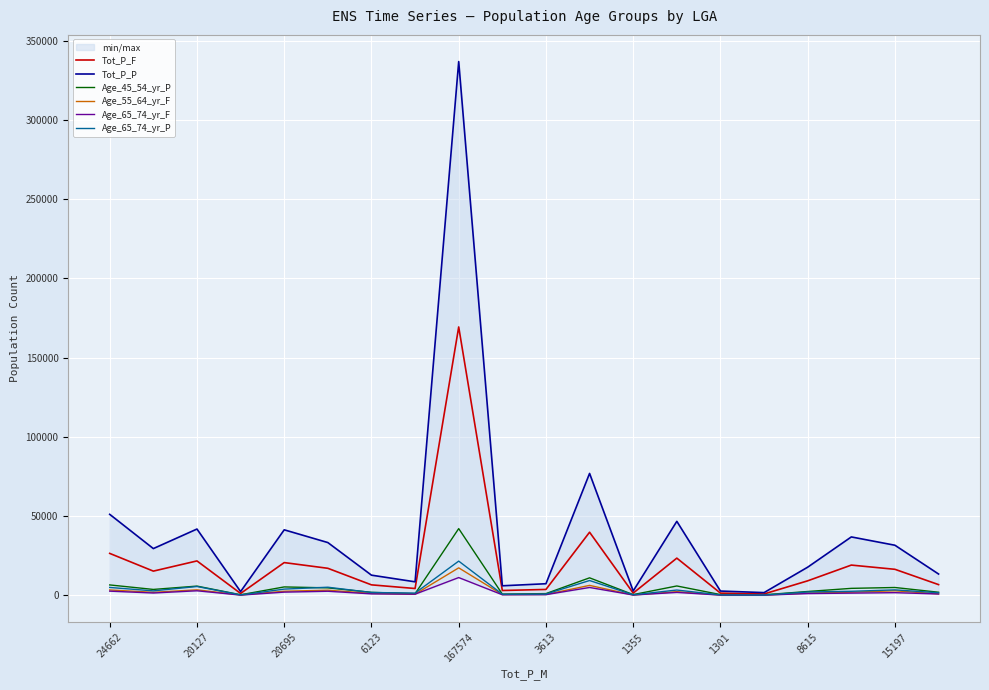

What is the maximum value shown in the chart?

336962